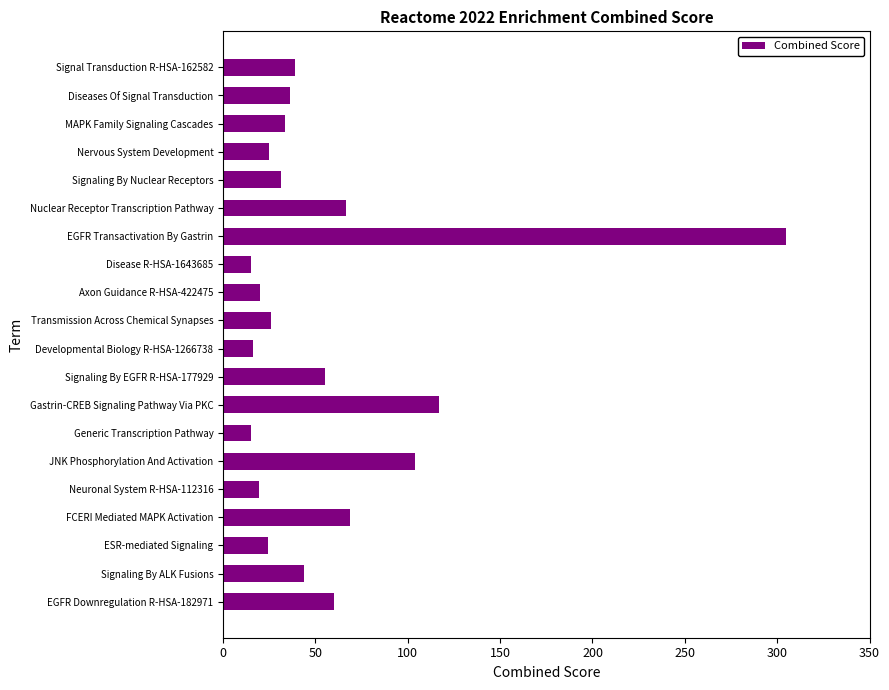

What is the difference between the maximum and minimum values?

289.7